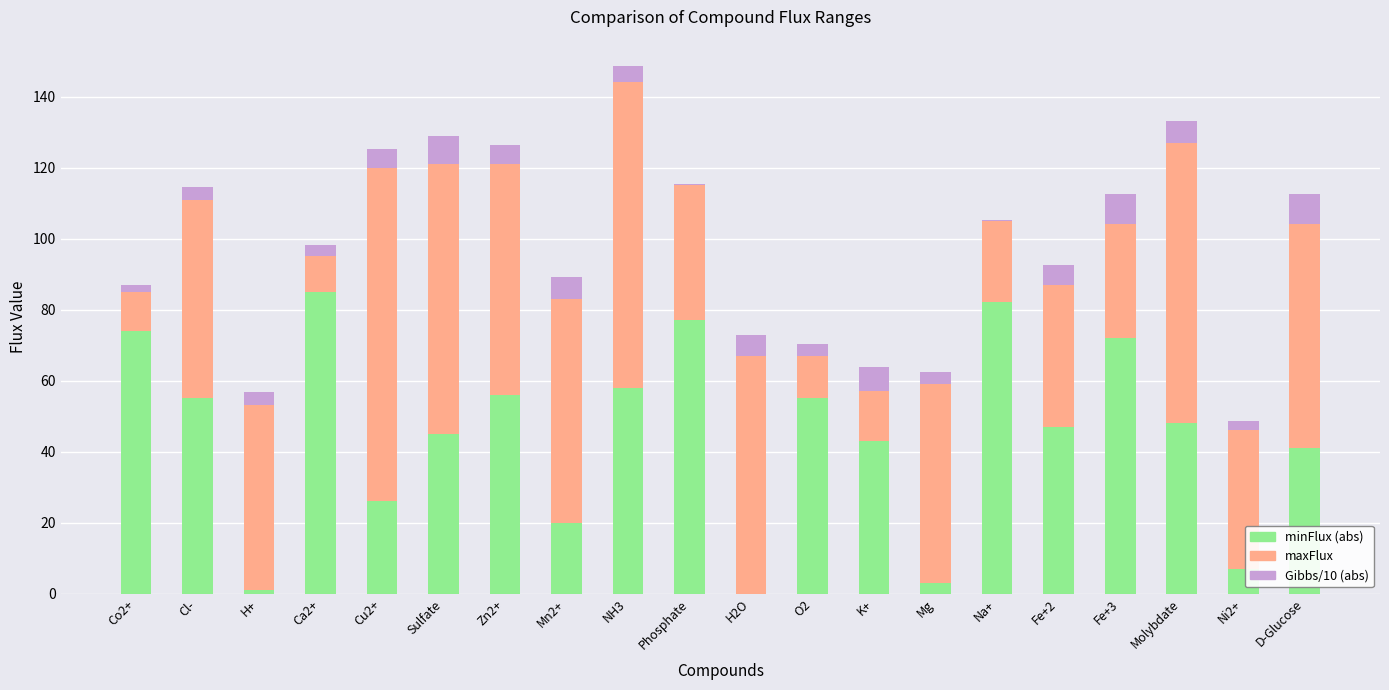

At which category is the sum across all series the highest?

NH3